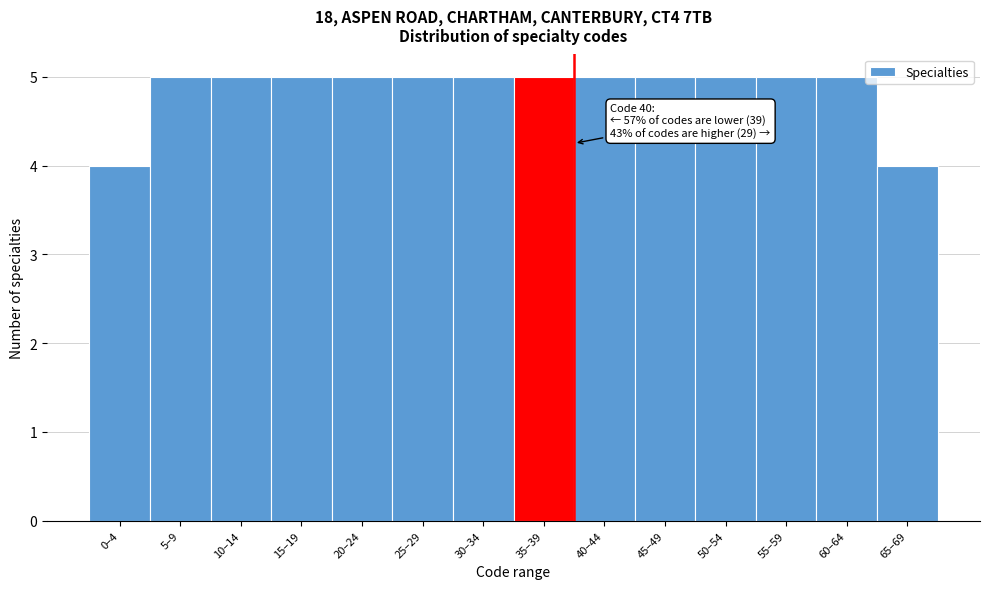

Reading left to right, extract all data points from this chart.

0–4=4	5–9=5	10–14=5	15–19=5	20–24=5	25–29=5	30–34=5	35–39=5	40–44=5	45–49=5	50–54=5	55–59=5	60–64=5	65–69=4